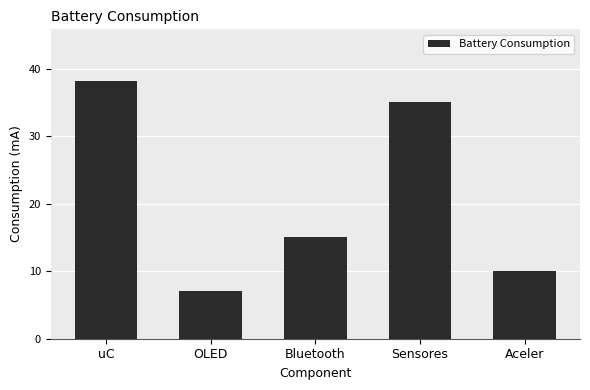

Does the chart contain stacked bars?

No